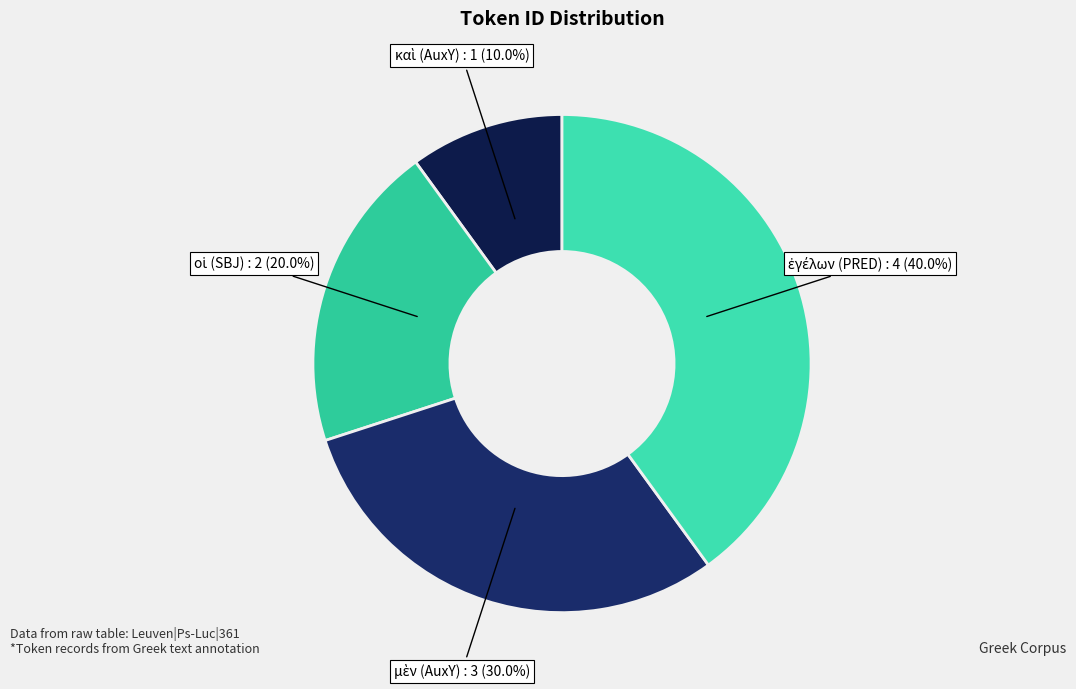

Is there any slice that represents more than half of the pie?

No